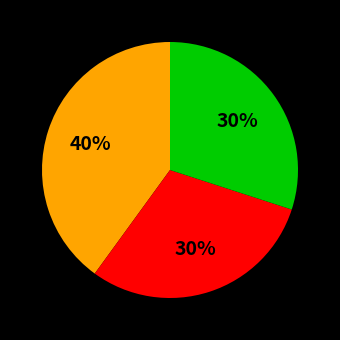

To the nearest percent, what is the difference between the largest and smallest slice percentages?

10%